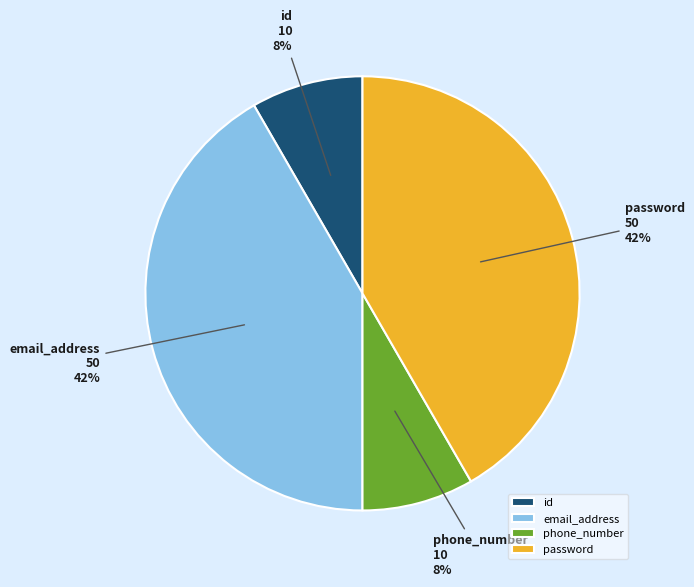

To the nearest percent, what portion does phone_number represent?

8%